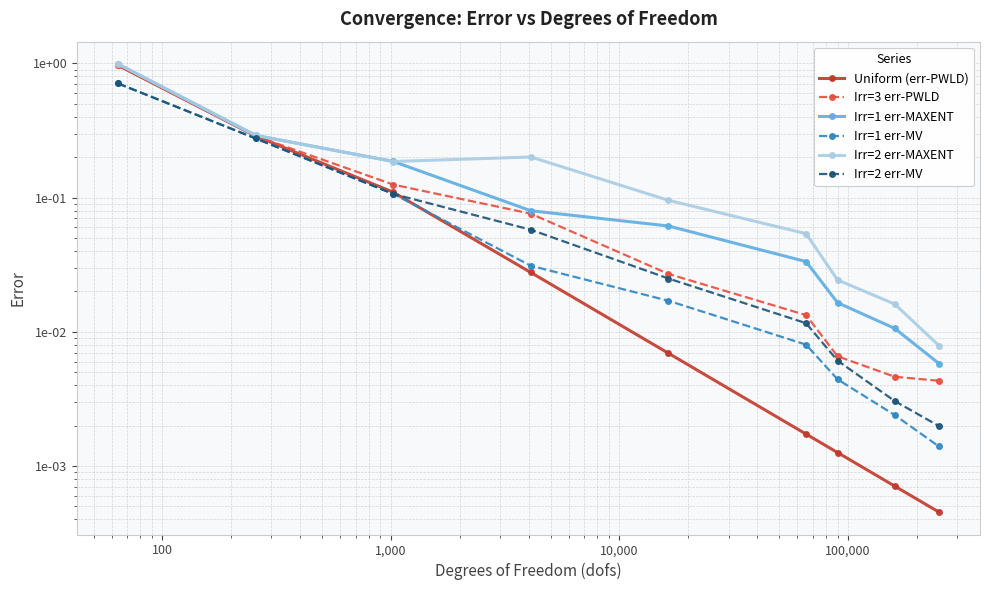

True or false: Irr=2 err-MAXENT has more than 0 interior local peaks.

True